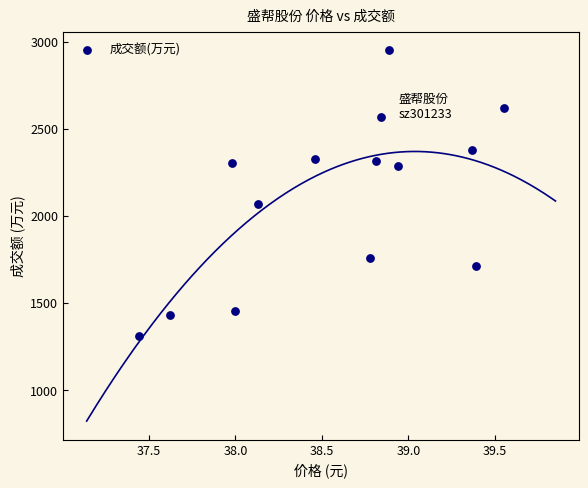

What is the range of Y values (max minus min)?

1641